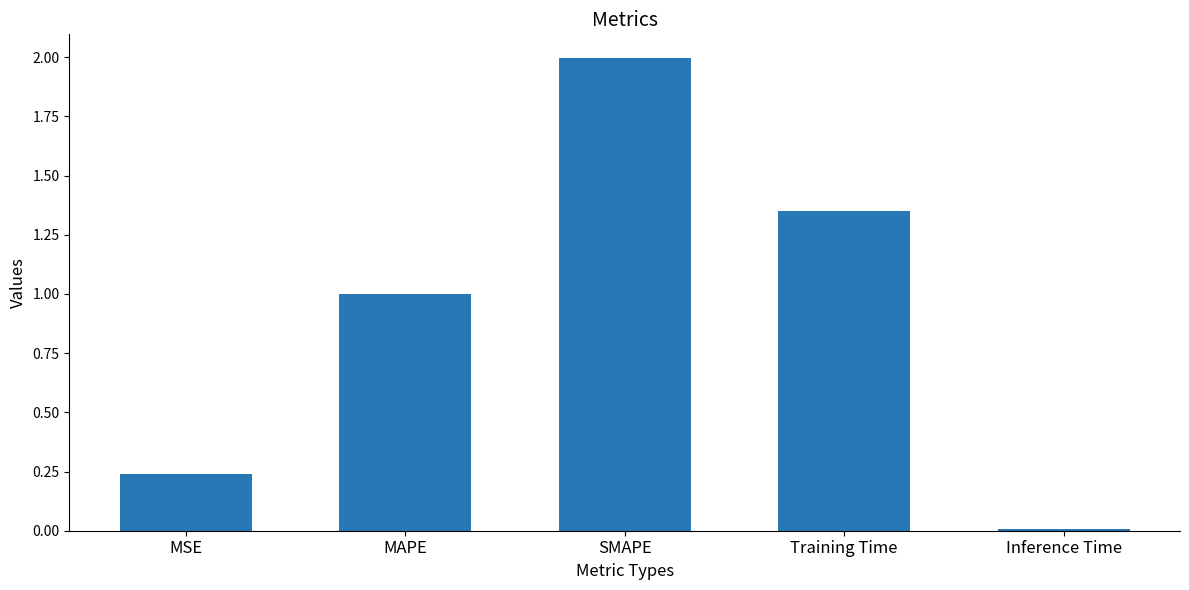

The chart shows a value of 0.1 at MSE. True or false?

False